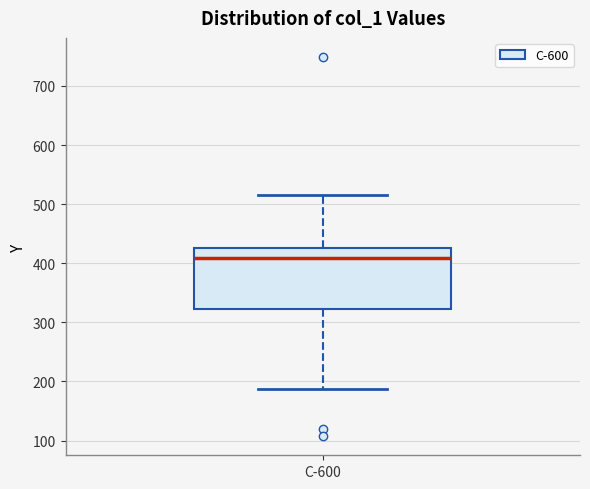

Transcribe this box plot: give where the median line is, the range the box spans, and where the two whiskers end, as read against the y-axis. The values are not printed on the chart, so give them approximately, as read against the axis.

median 410, box 320 to 430, whiskers 190 to 520